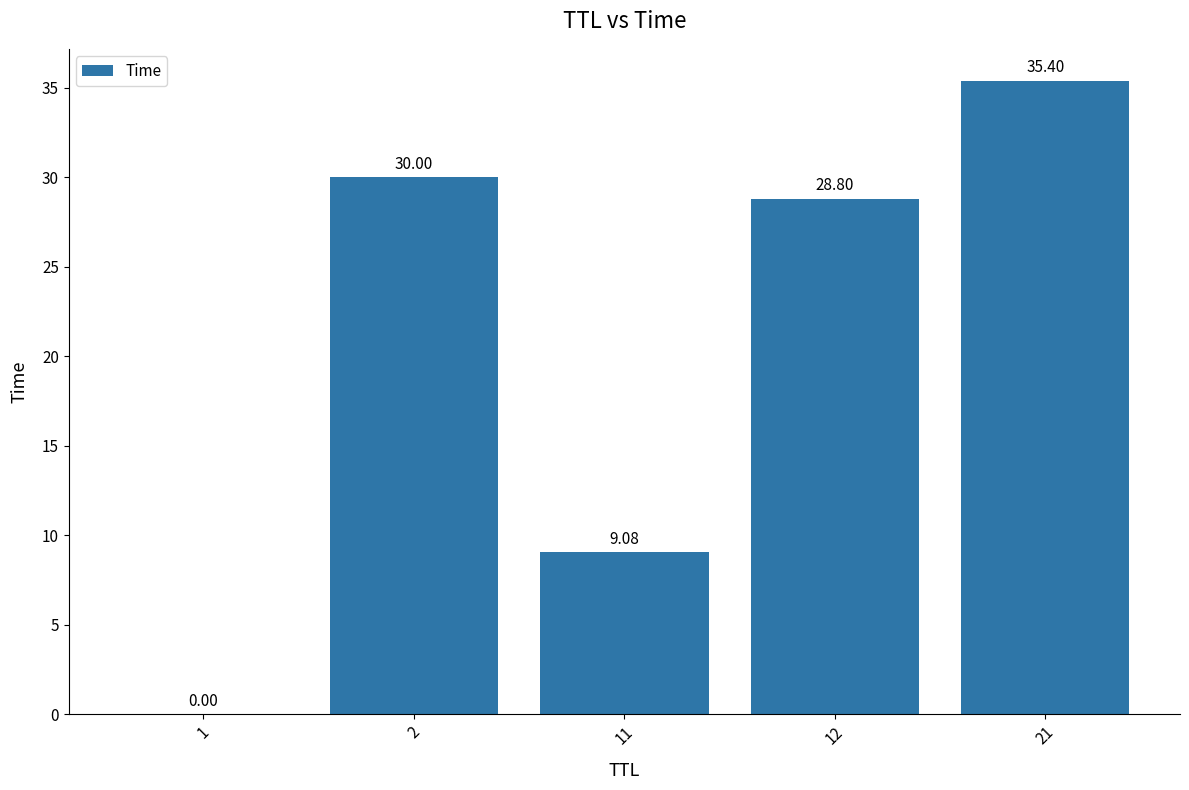

The value at 21 is 63.2. True or false?

False